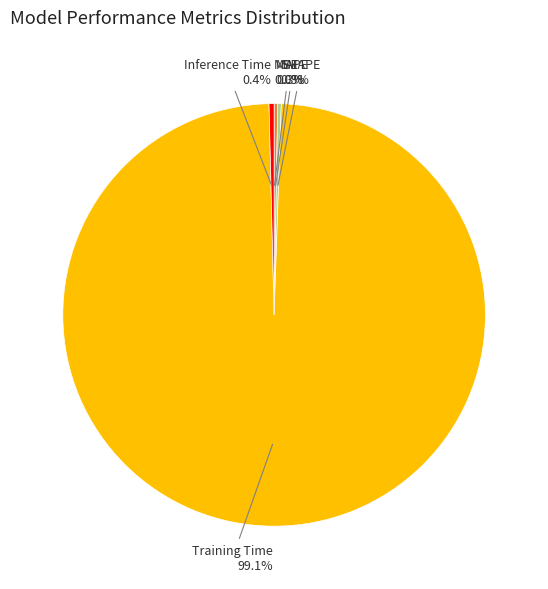

Do Training Time and Inference Time together represent more than half of the pie?

Yes